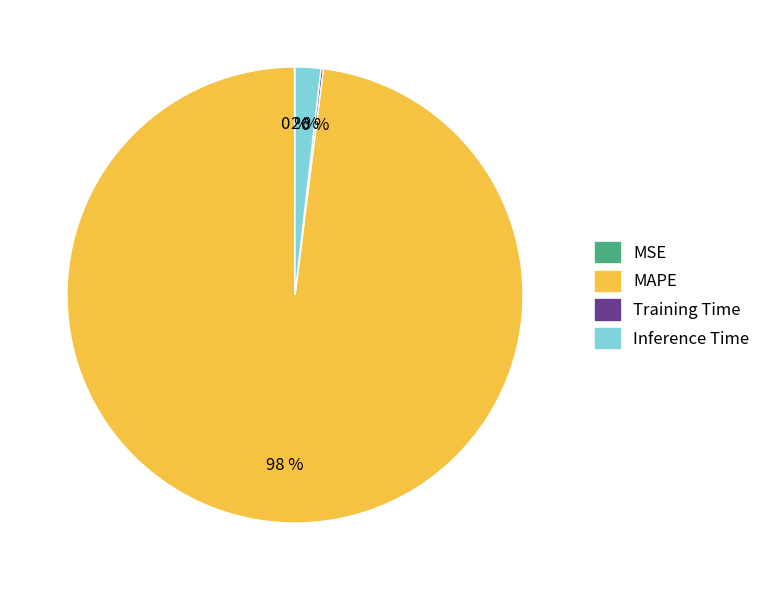

What is the majority slice?

MAPE